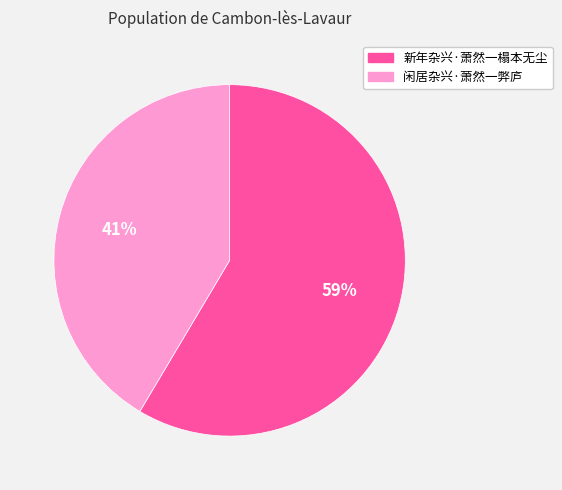

Count the number of slices in the pie.

2